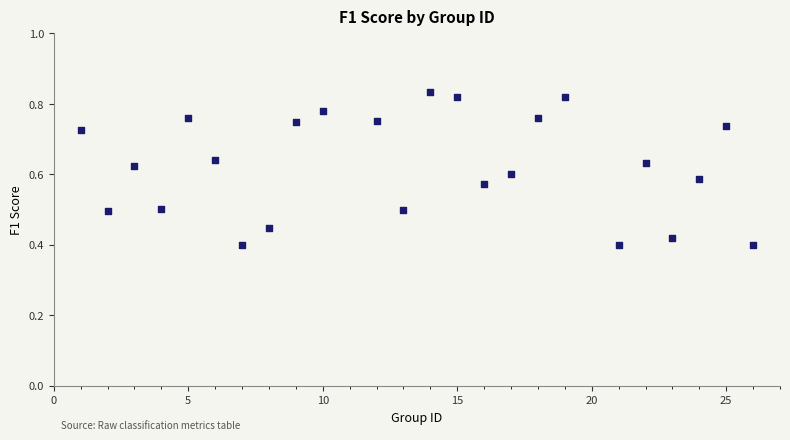

What is the range of X values (max minus min)?

25.0